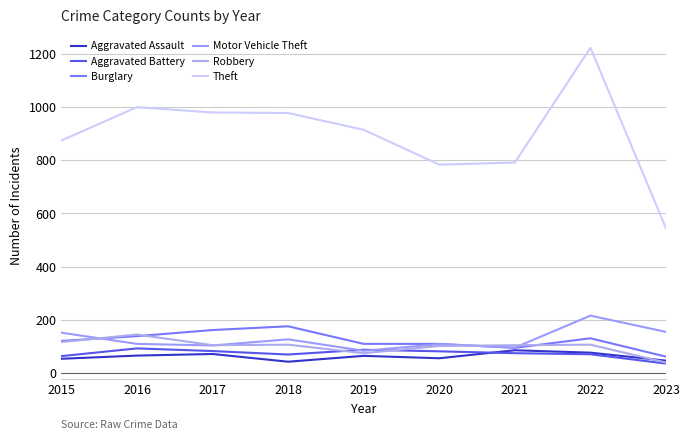

Where do Motor Vehicle Theft and Burglary first cross each other?

2015 and 2016